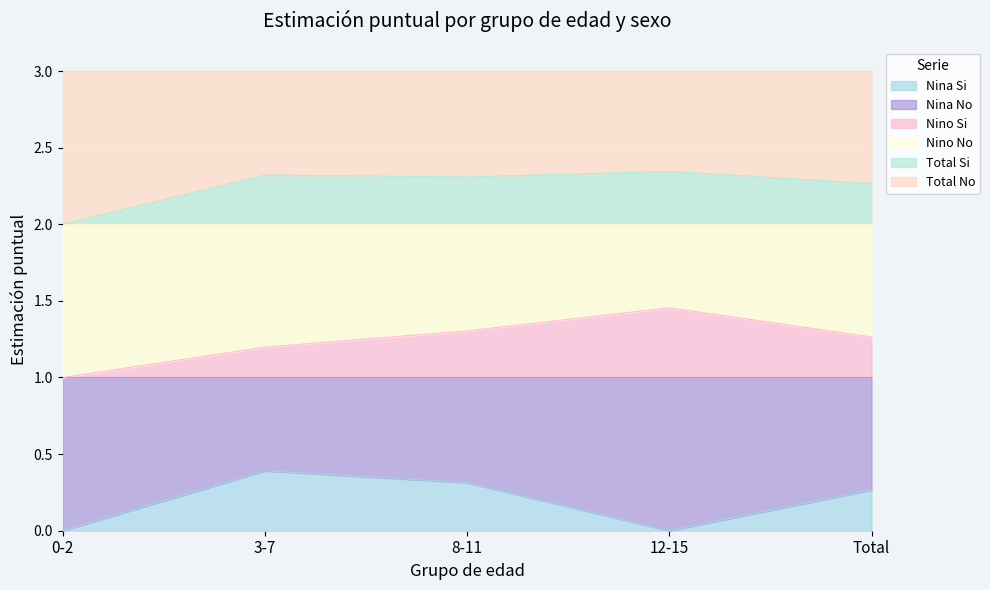

At which label does Nina Si reach its peak?

3-7